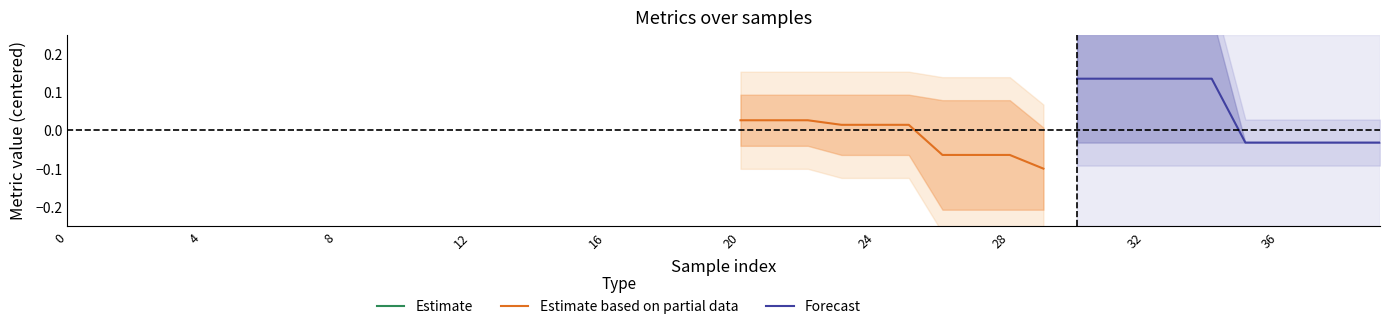

At which category is the sum across all series the highest?

32